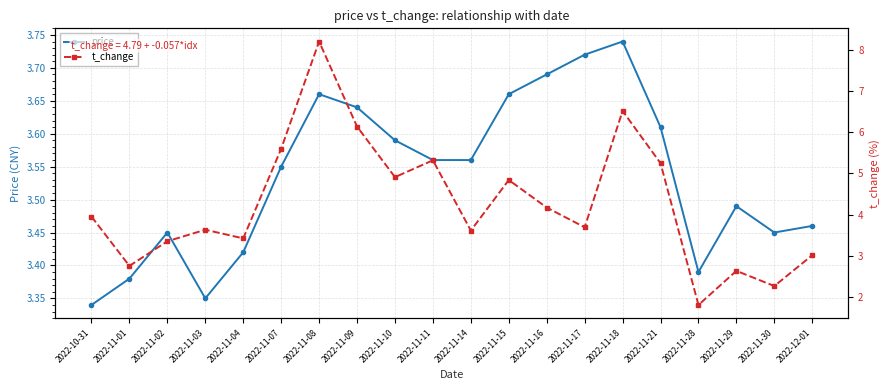

Does the chart have visible grid lines?

Yes